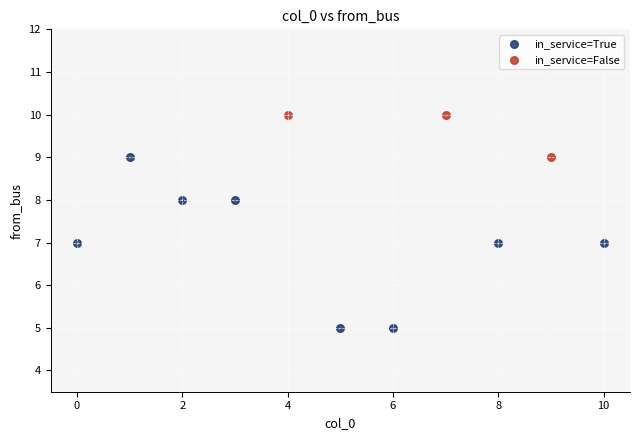

Which series has the largest Y range (max minus min)?

in_service=True